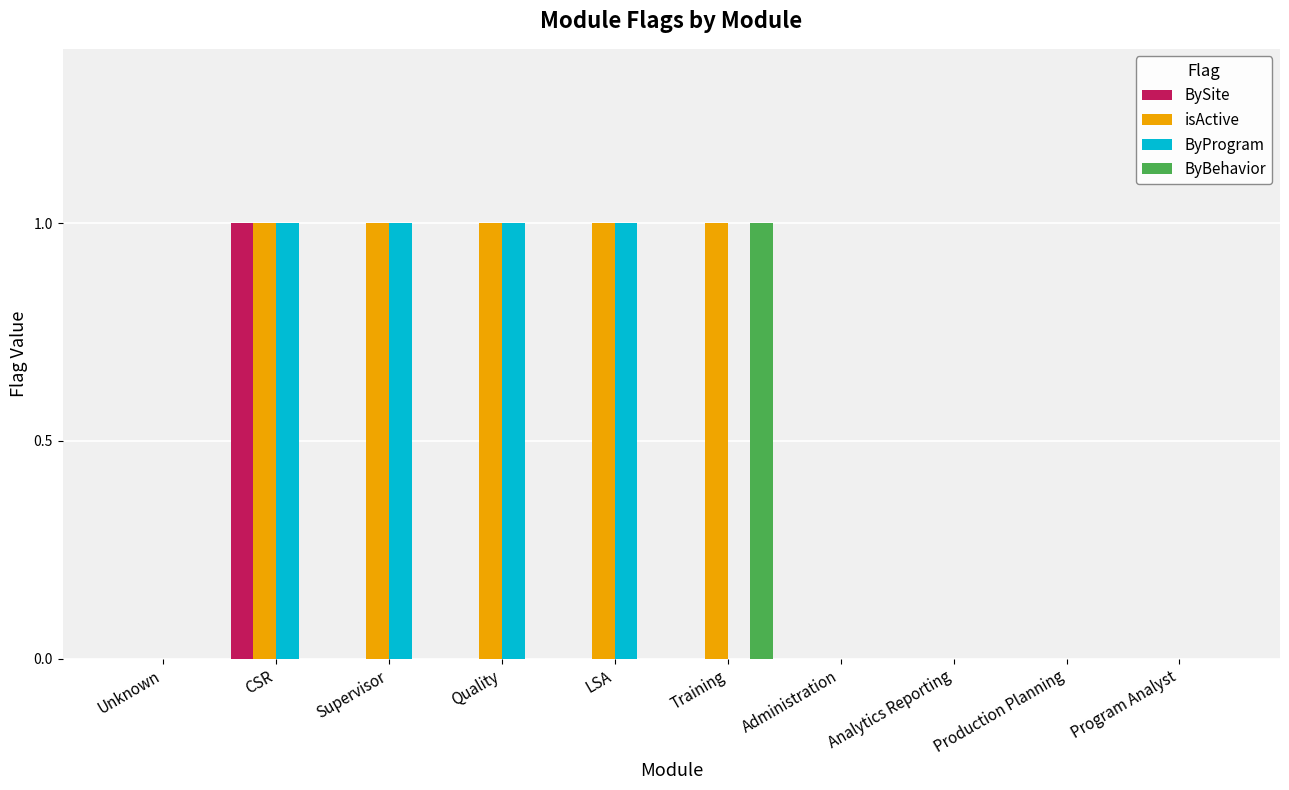

Reading right to left, what are all the values shown in this chart?

BySite: Program Analyst=0	Production Planning=0	Analytics Reporting=0	Administration=0	Training=0	LSA=0	Quality=0	Supervisor=0	CSR=1	Unknown=0
isActive: Program Analyst=0	Production Planning=0	Analytics Reporting=0	Administration=0	Training=1	LSA=1	Quality=1	Supervisor=1	CSR=1	Unknown=0
ByProgram: Program Analyst=0	Production Planning=0	Analytics Reporting=0	Administration=0	Training=0	LSA=1	Quality=1	Supervisor=1	CSR=1	Unknown=0
ByBehavior: Program Analyst=0	Production Planning=0	Analytics Reporting=0	Administration=0	Training=1	LSA=0	Quality=0	Supervisor=0	CSR=0	Unknown=0